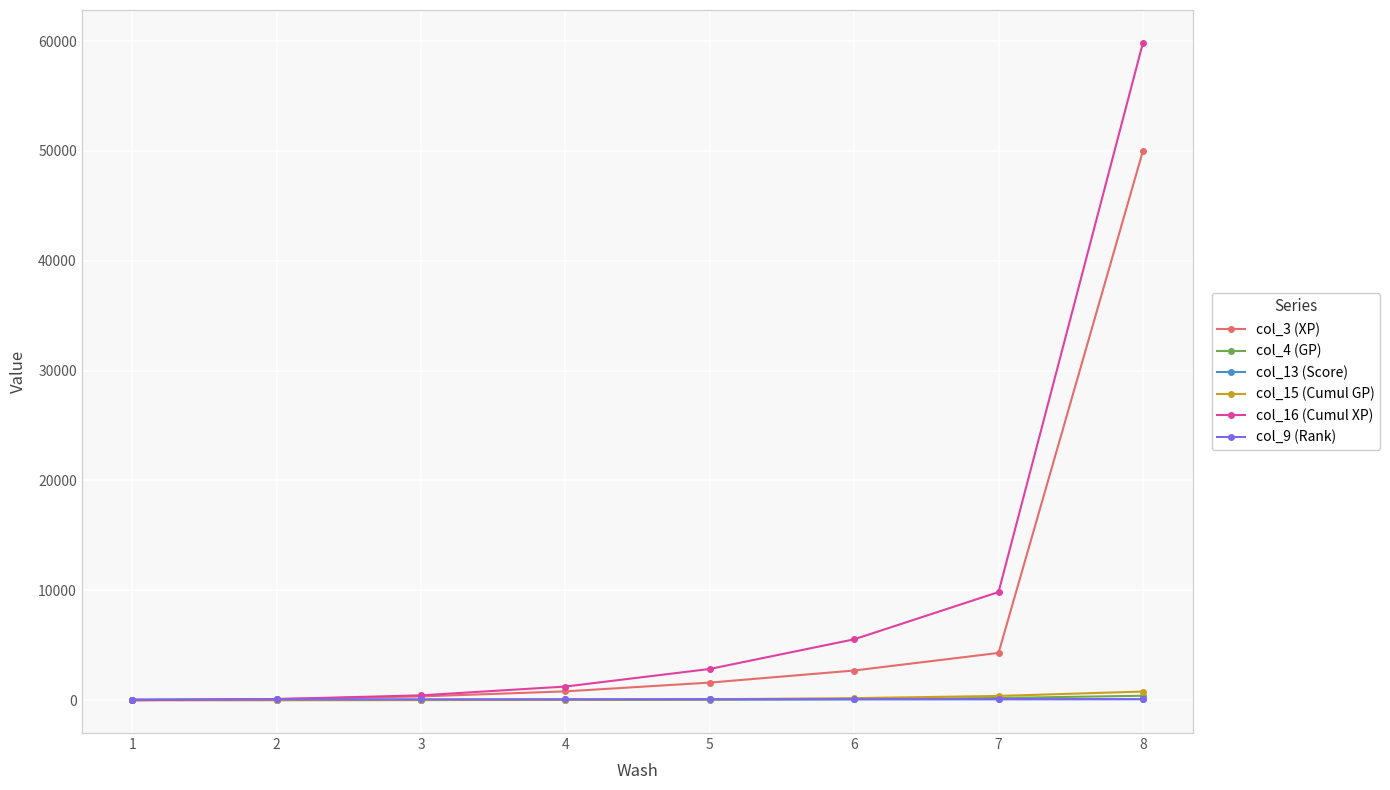

Which series has the largest total across all categories?

col_16 (Cumul XP)